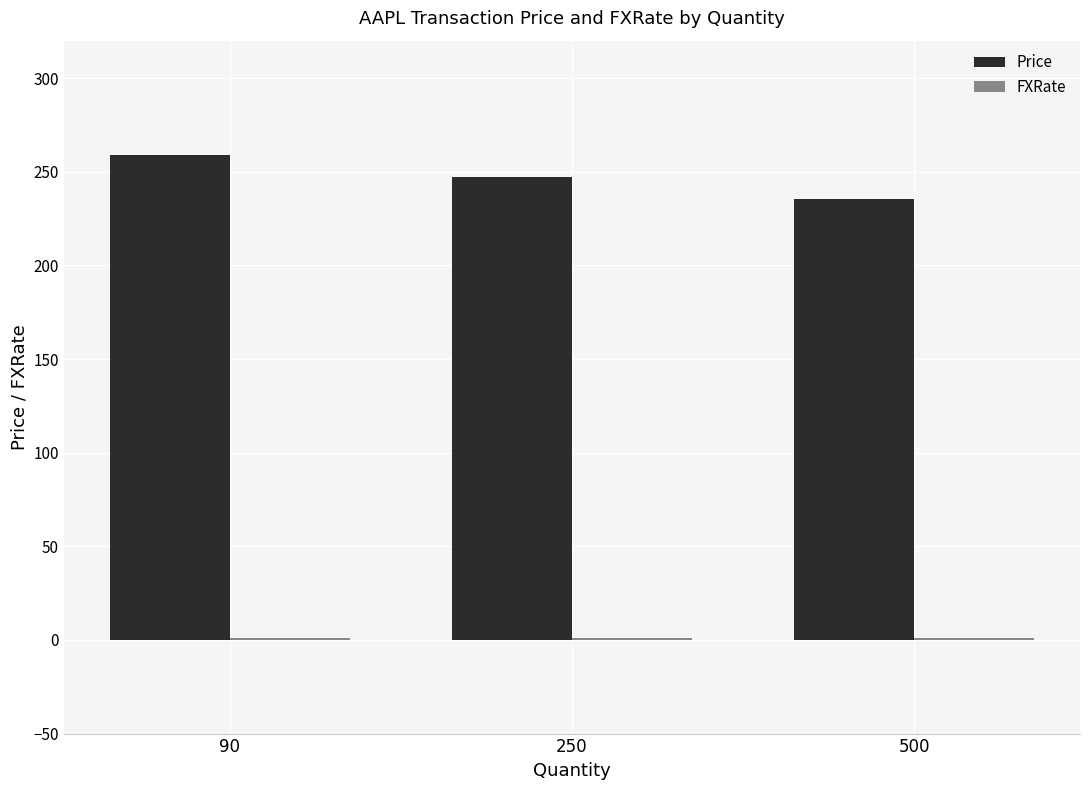

What is the maximum value shown in the chart?

258.8